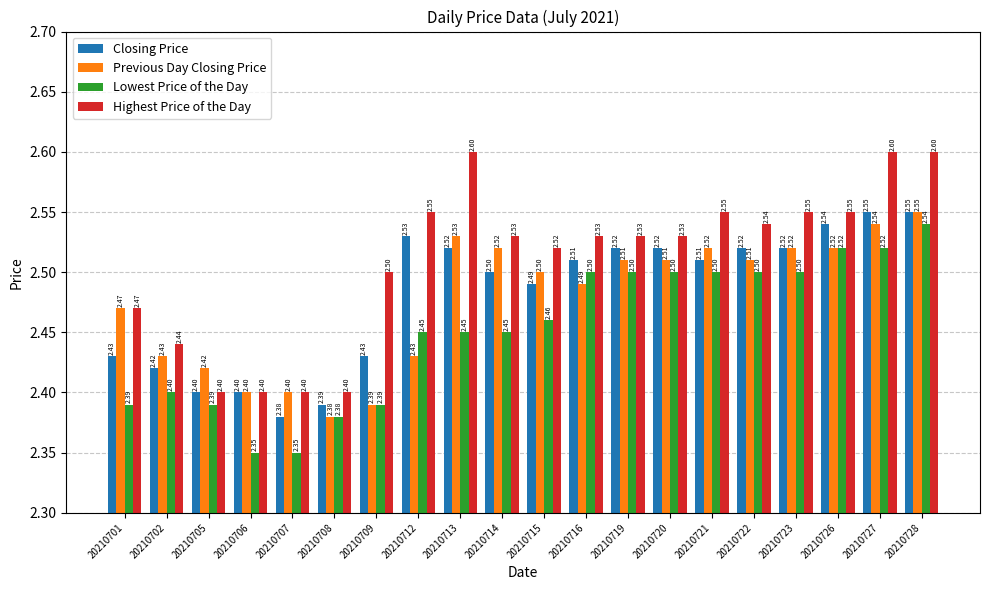

Rank the series at 20210702 from lowest to highest value.

Lowest Price of the Day, Closing Price, Previous Day Closing Price, Highest Price of the Day